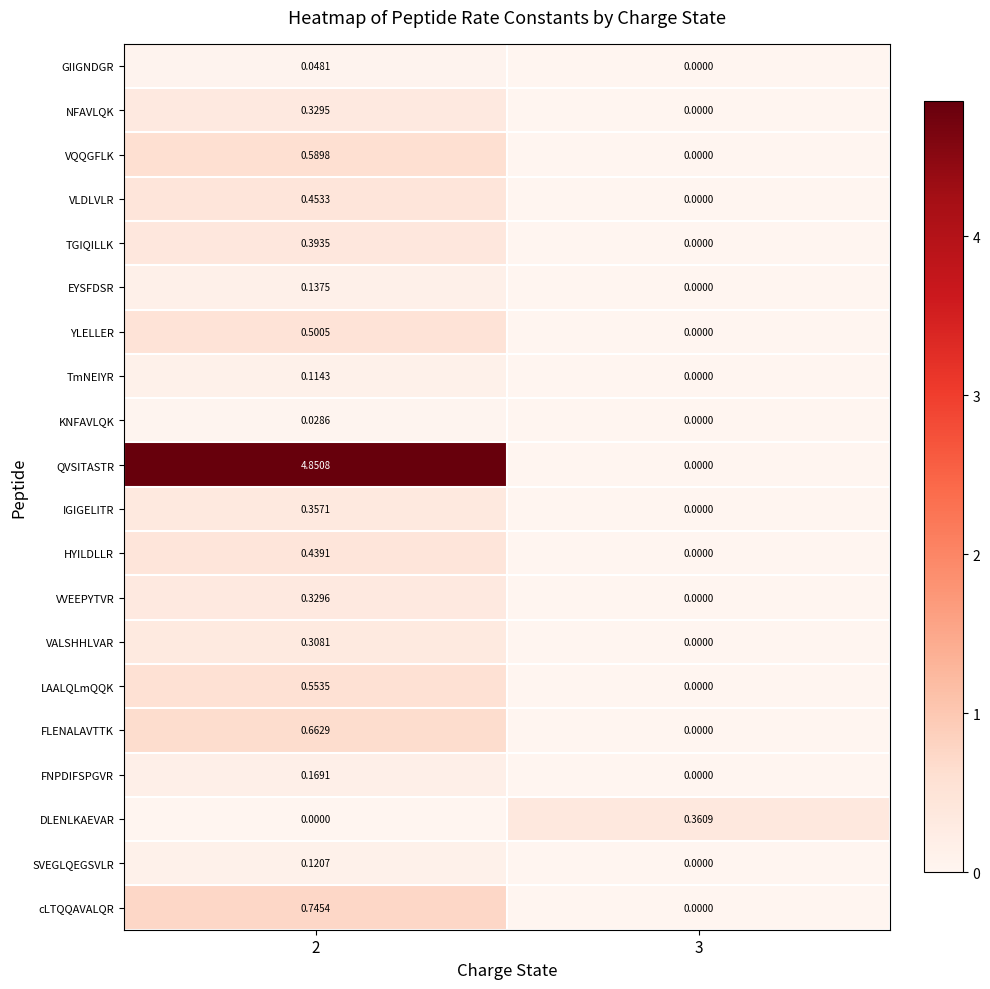

Rank the series by their maximum value, from highest to lowest.

QVSITASTR, cLTQQAVALQR, FLENALAVTTK, VQQGFLK, LAALQLmQQK, YLELLER, VLDLVLR, HYILDLLR, TGIQILLK, DLENLKAEVAR, IGIGELITR, VVEEPYTVR, NFAVLQK, VALSHHLVAR, FNPDIFSPGVR, EYSFDSR, SVEGLQEGSVLR, TmNEIYR, GIIGNDGR, KNFAVLQK